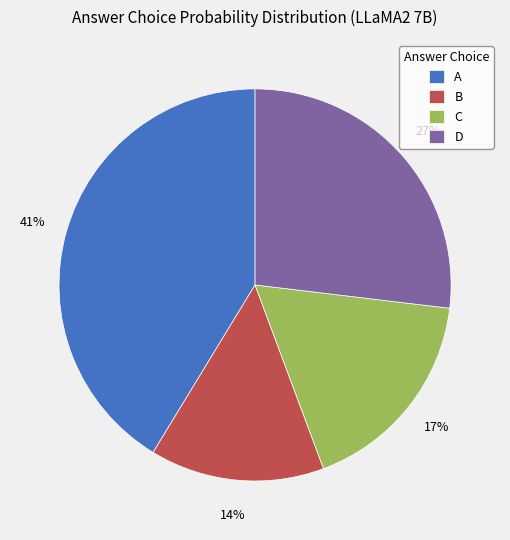

Is it true that A is 34% of the pie?

False